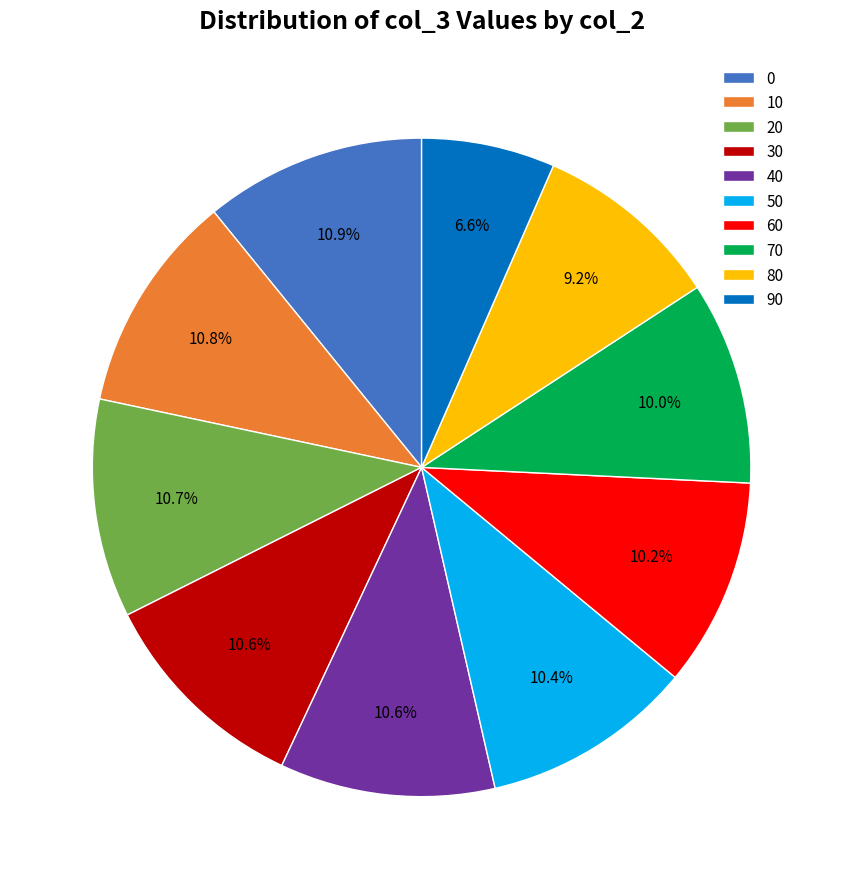

Count the number of slices in the pie.

10